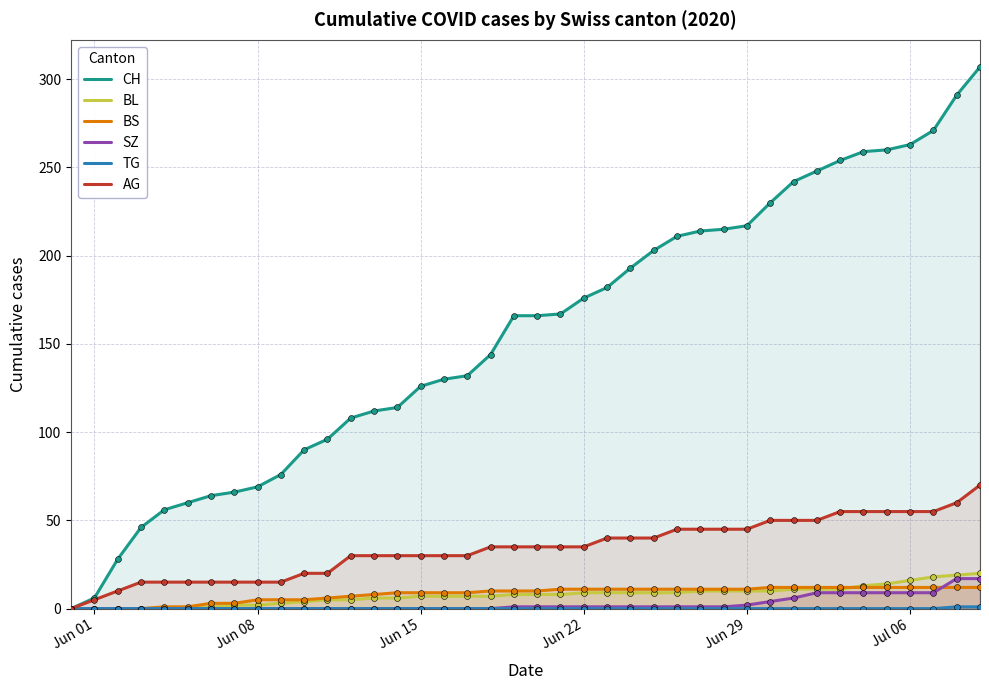

Which series contains the lowest Y value?

CH